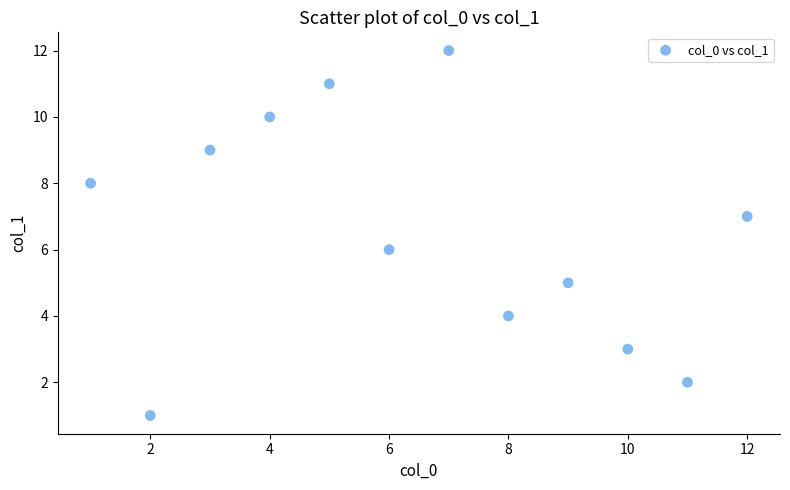

What is the average X value?

6